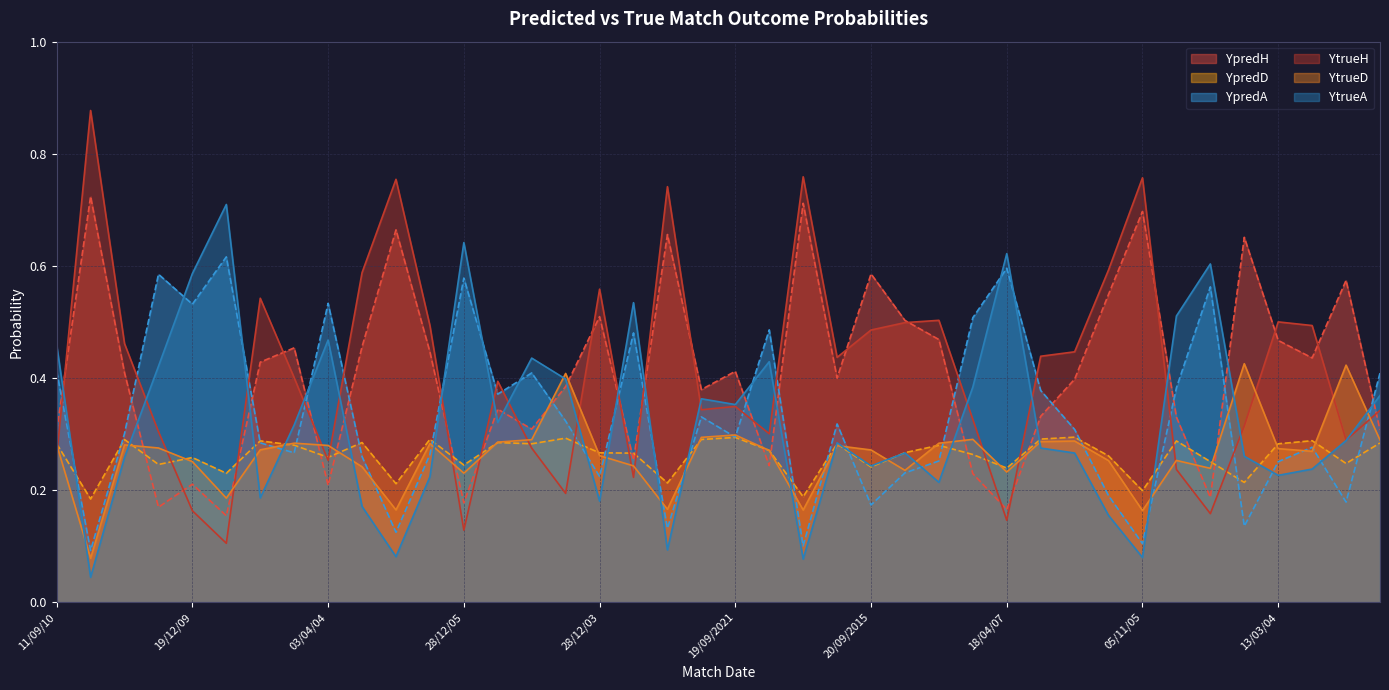

Which series changed the most between 11/09/10 and 16/03/05?

YtrueA